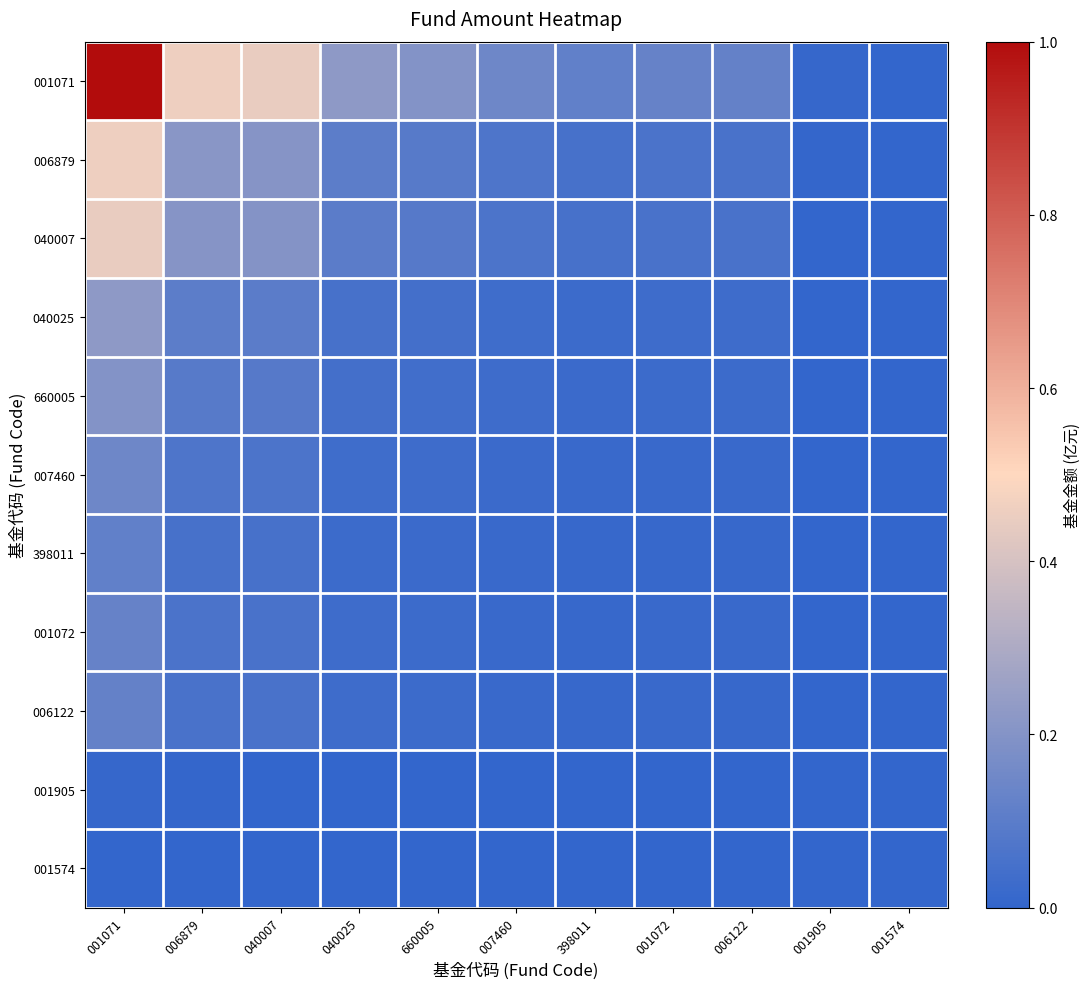

At how many categories does at least one series exceed 0?

11